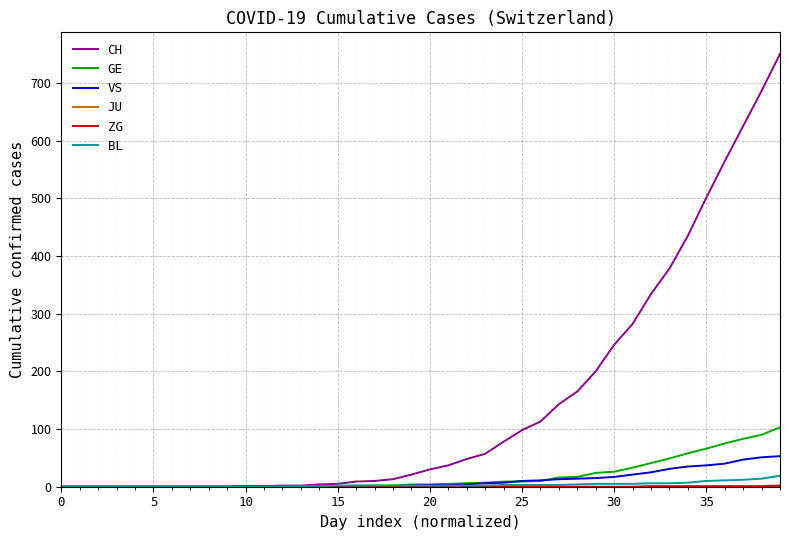

What is the greatest value displayed?

750